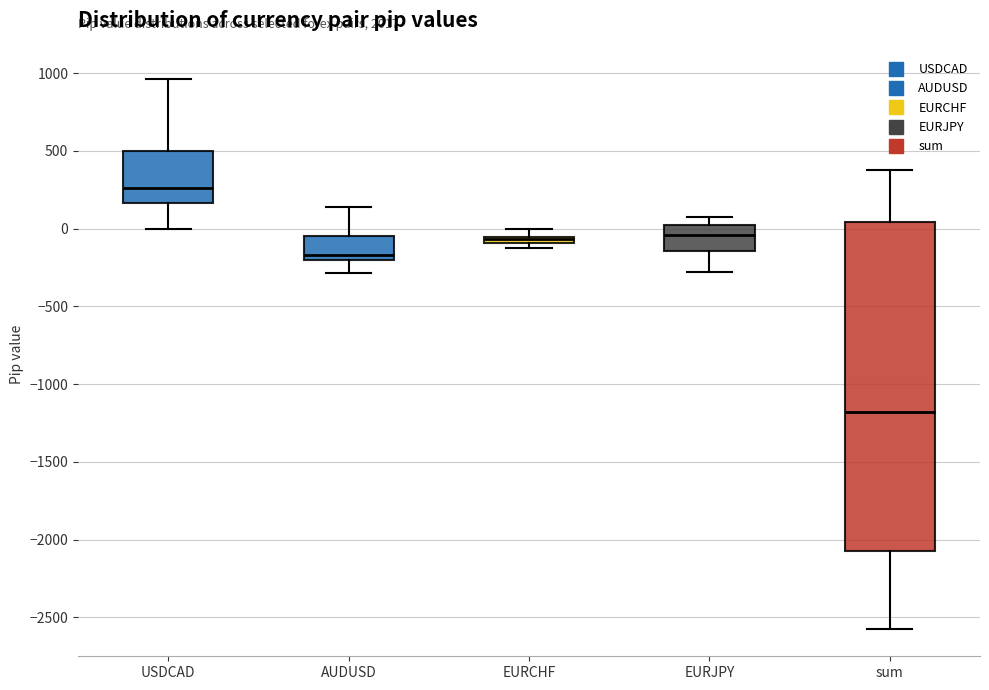

Which box is the tallest, from its lower edge to its upper edge?

sum